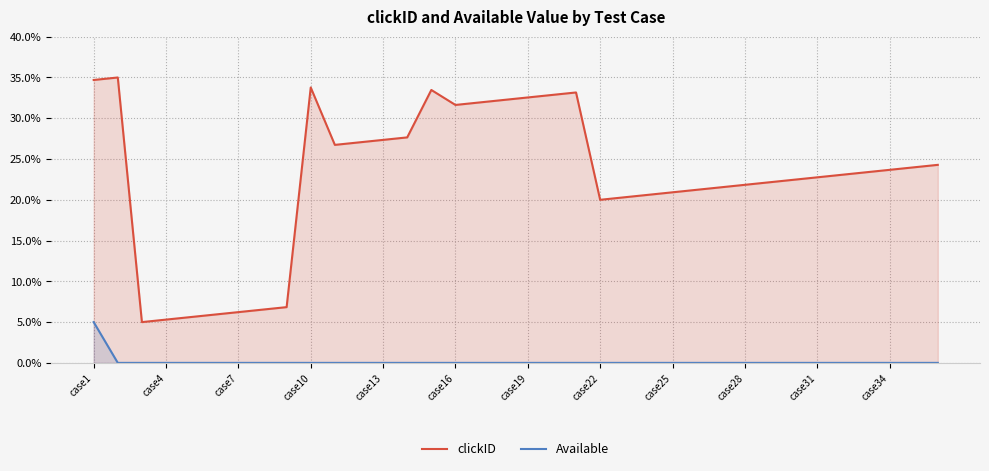

What is the spread (max minus min) of values at case1?

29.7